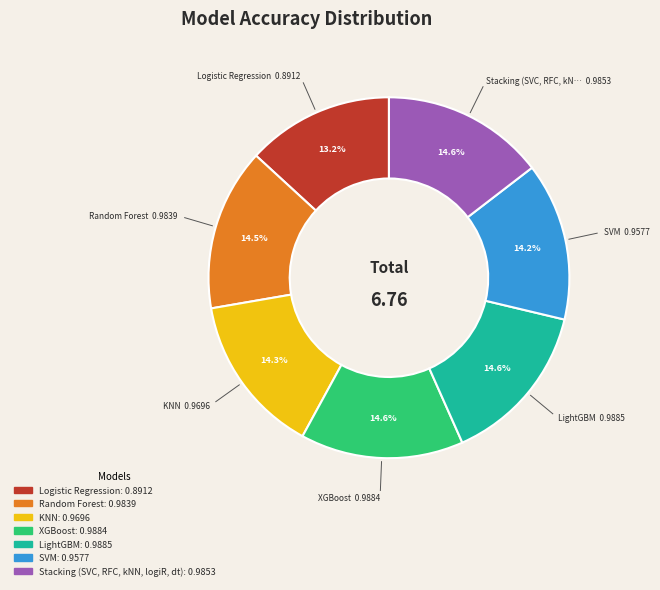

Does any single category account for the majority?

No